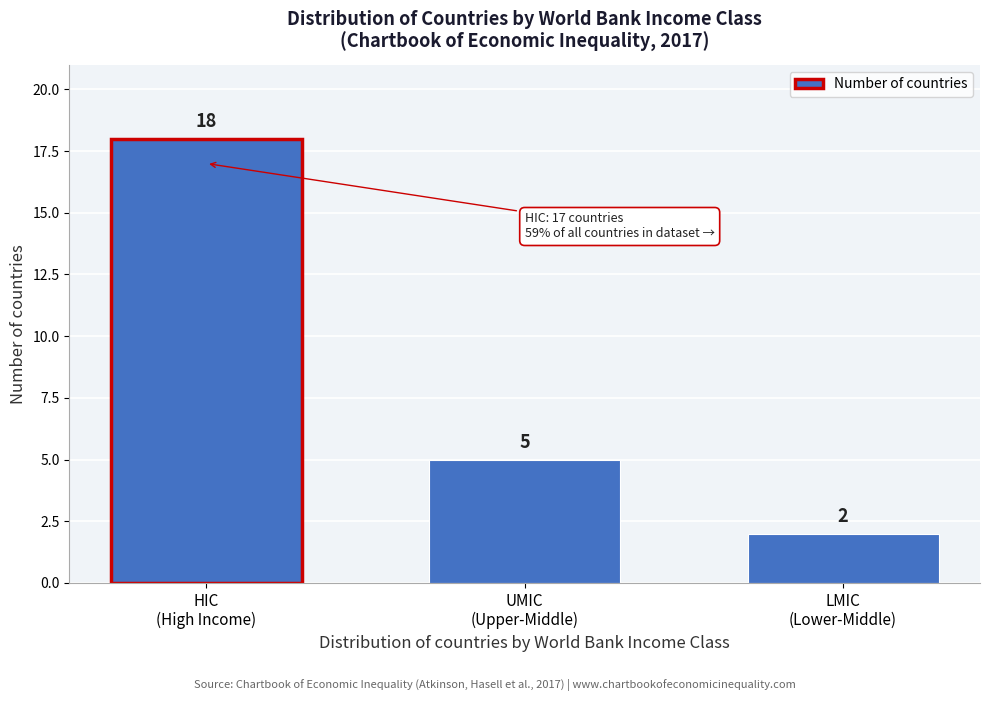

Reading left to right, what are all the values shown in this chart?

18	5	2